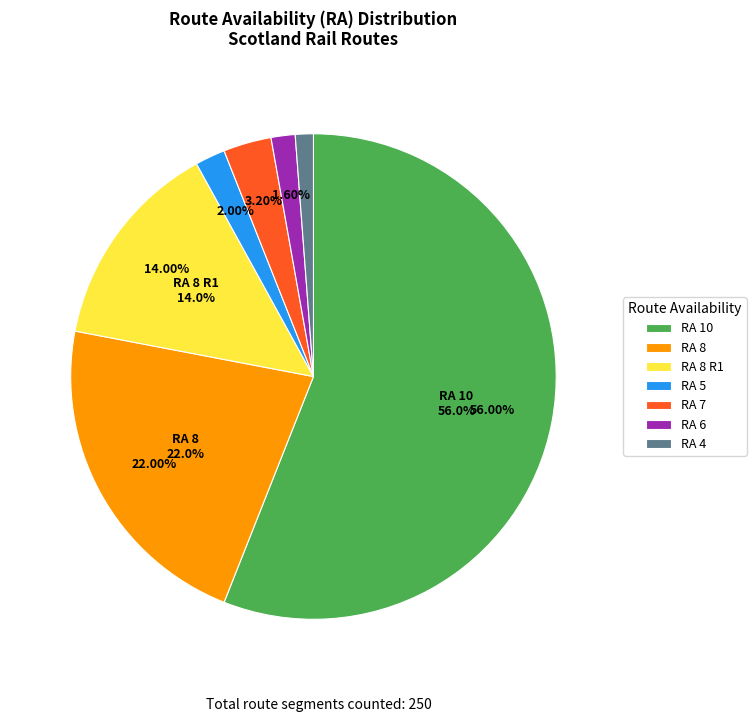

Between 7 and 10, which is larger?

10